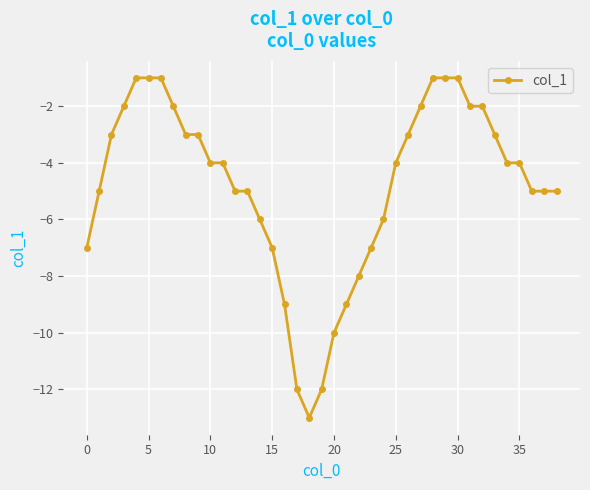

What is the value of the 35th point from the left?

-4